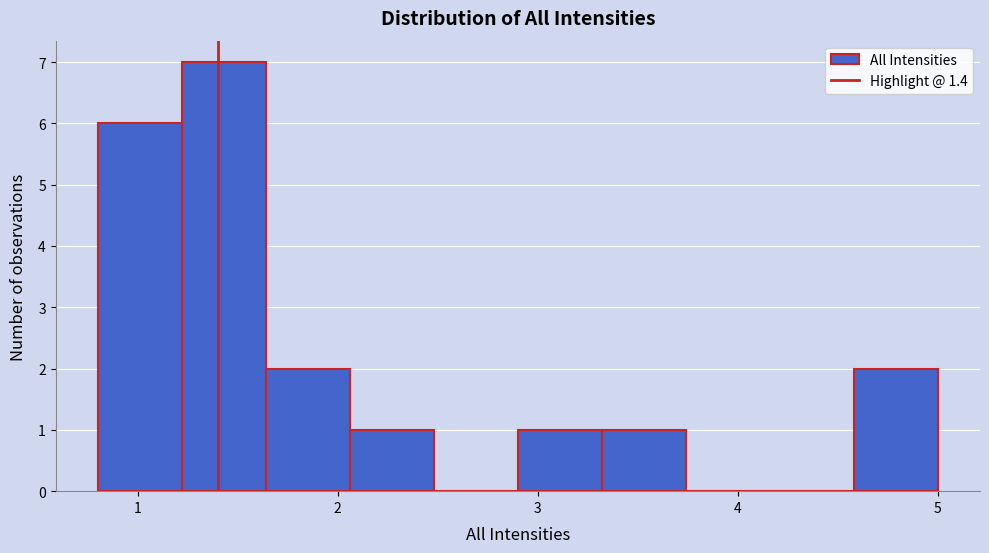

Reading left to right, transcribe this chart: for each bar, give the range it covers on the x-axis and its height. Neither the bar edges nor the heights are printed on the chart, so give them approximately, as read against the axes.

0.80 to 1.22: 6
1.22 to 1.64: 7
1.64 to 2.06: 2
2.06 to 2.48: 1
2.48 to 2.90: 0
2.90 to 3.32: 1
3.32 to 3.74: 1
3.74 to 4.16: 0
4.16 to 4.58: 0
4.58 to 5.00: 2